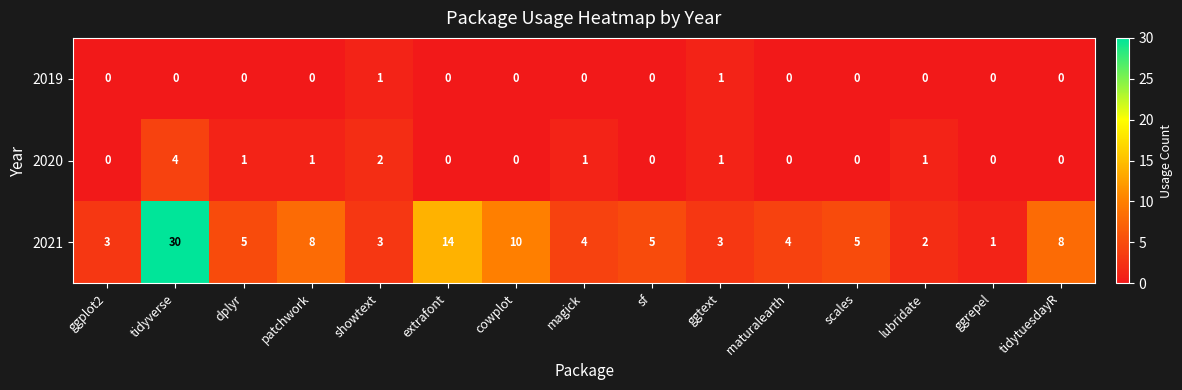

Which series changed the most between cowplot and lubridate?

2021